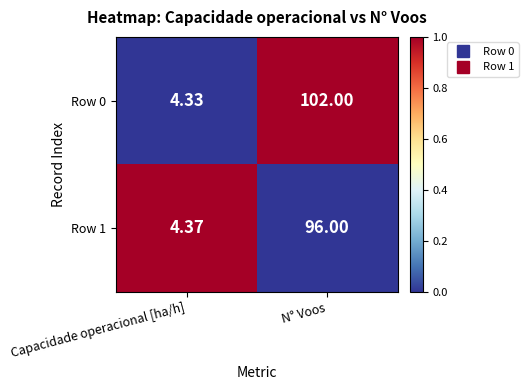

Which label corresponds to the smallest value in the chart?

Capacidade operacional [ha/h]